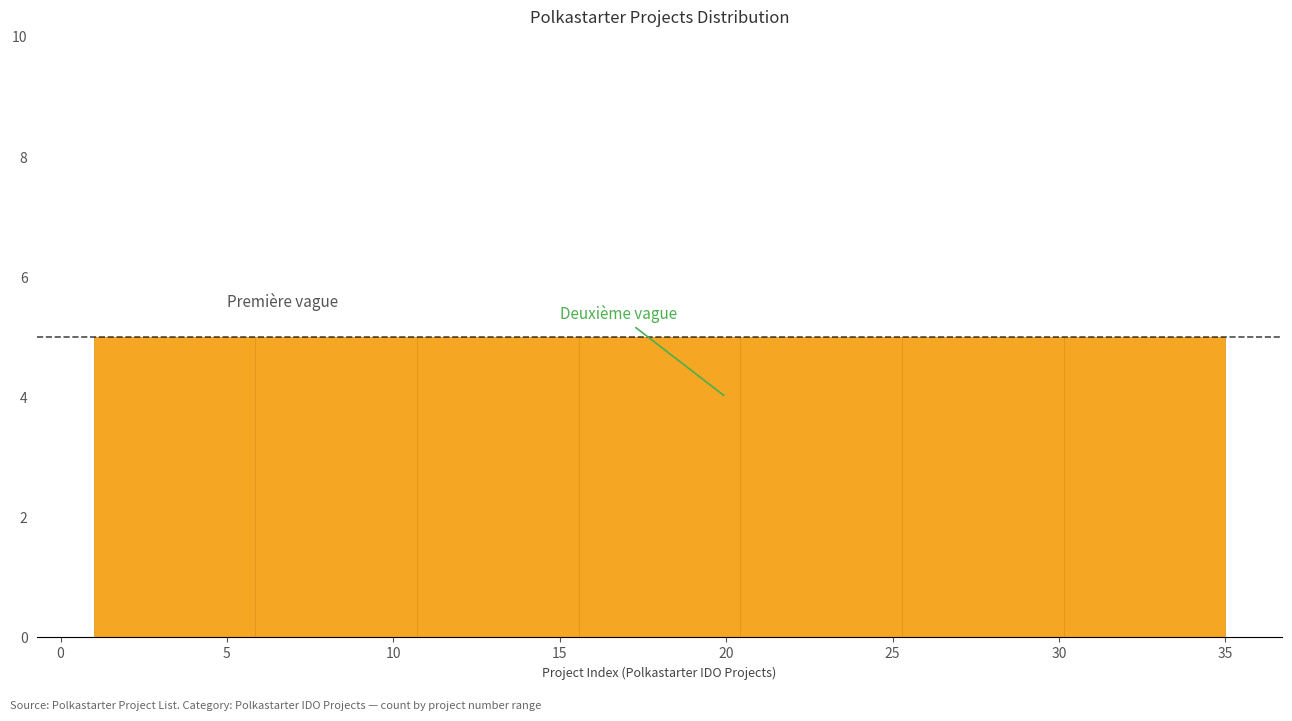

Reading left to right, transcribe this chart: for each bar, give the range it covers on the x-axis and its height. Neither the bar edges nor the heights are printed on the chart, so give them approximately, as read against the axes.

1.0 to 6.0: 5
6.0 to 10.5: 5
10.5 to 15.5: 5
15.5 to 20.5: 5
20.5 to 25.5: 5
25.5 to 30.0: 5
30.0 to 35.0: 5